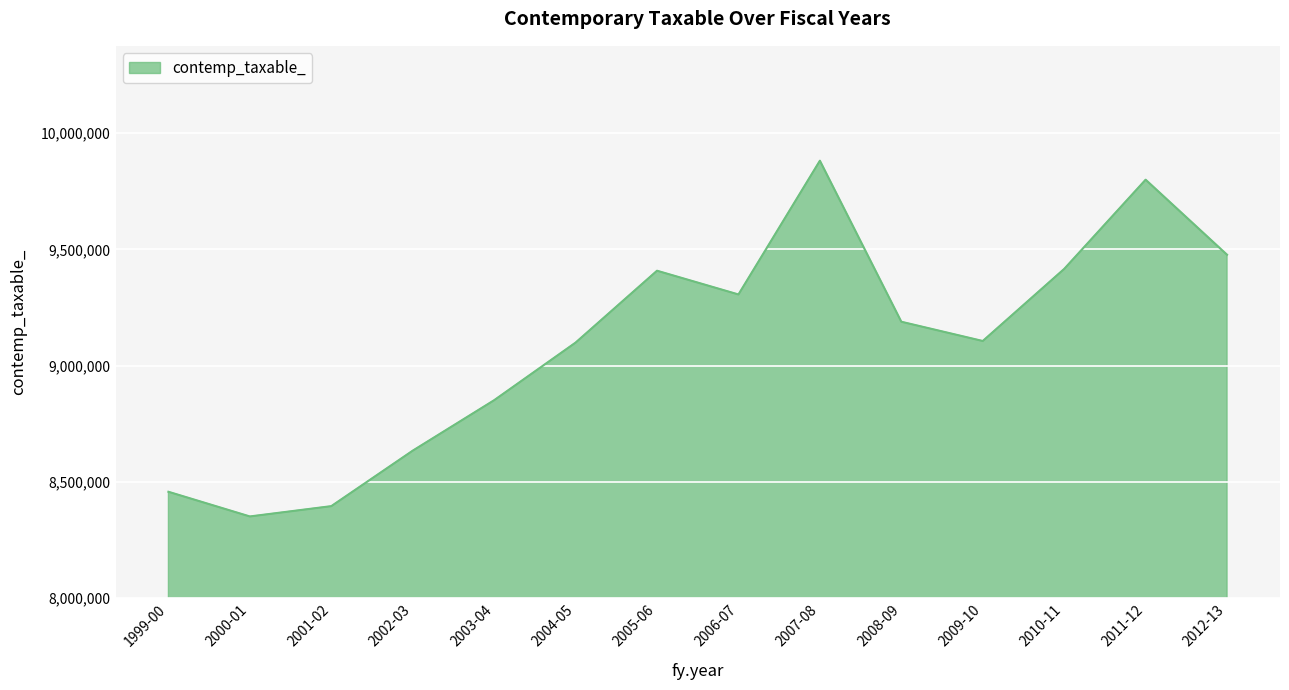

Is it true that the value at 2008-09 is 14342225?

False